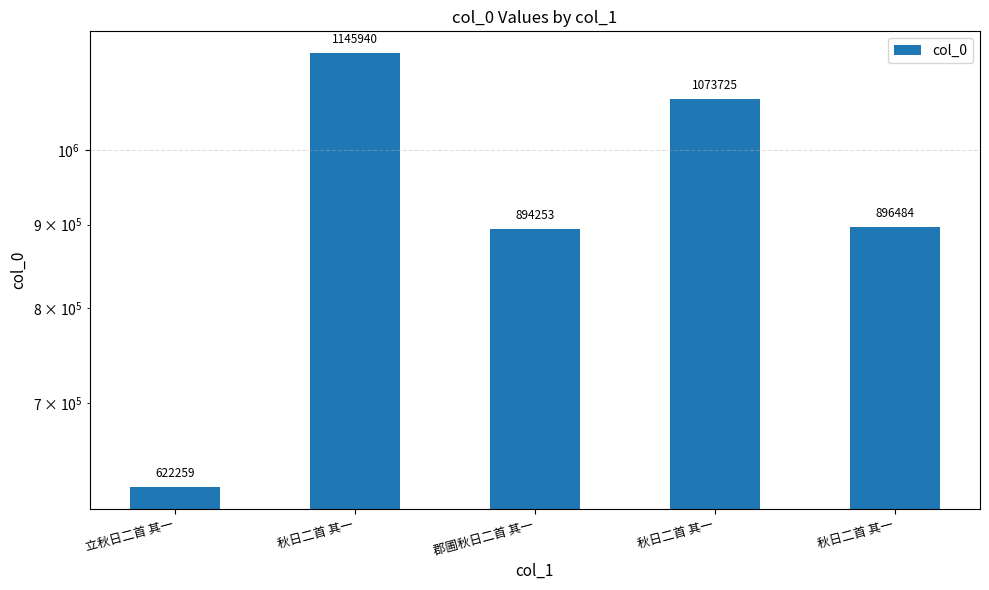

Rank the categories by value from highest to lowest.

秋日二首 其一, 秋日二首 其一, 秋日二首 其一, 郡圃秋日二首 其一, 立秋日二首 其一